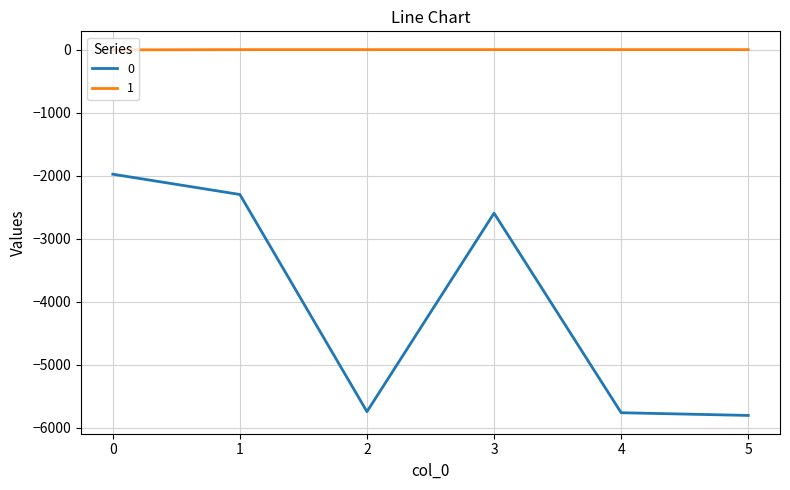

Rank the series by their maximum value, from highest to lowest.

1, 0